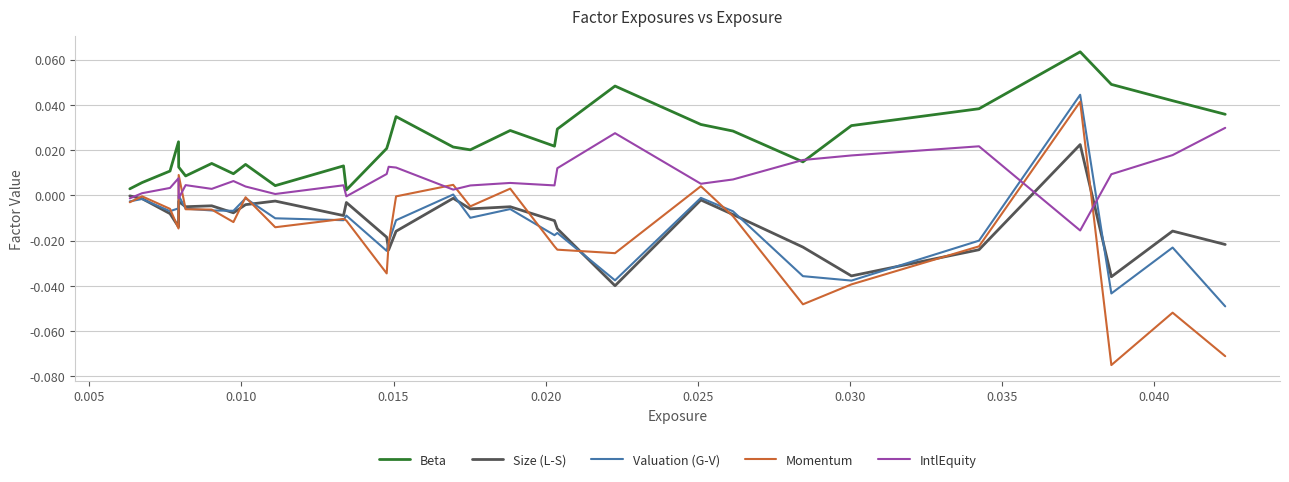

Which series has the widest spread of values?

Momentum